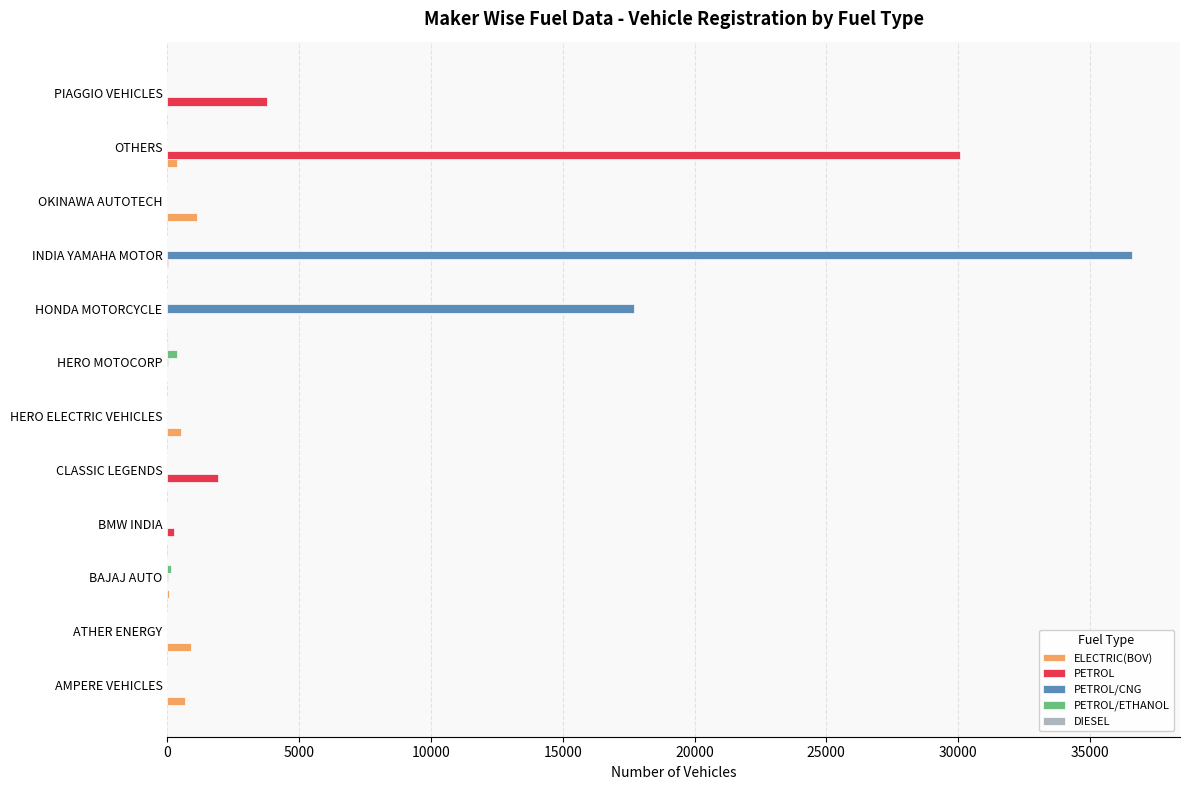

At which category is the sum across all series the highest?

INDIA YAMAHA MOTOR